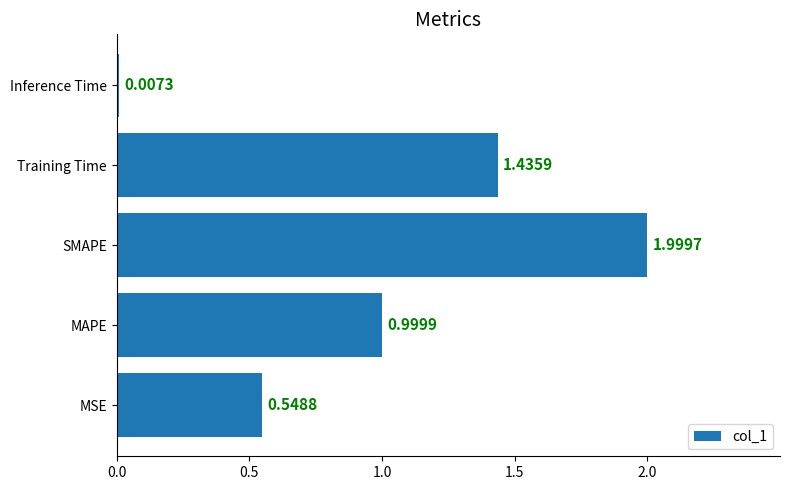

Which has a higher value, MSE or SMAPE?

SMAPE